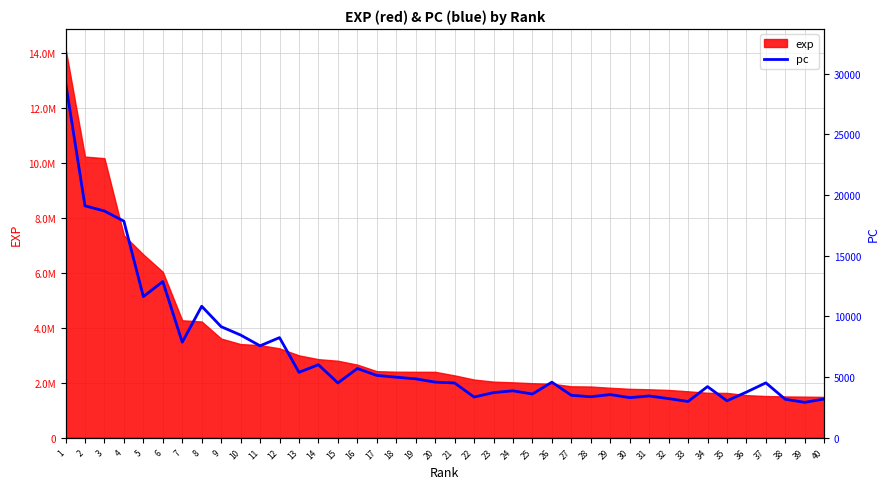

What is the value of the 31st point from the left?

3443